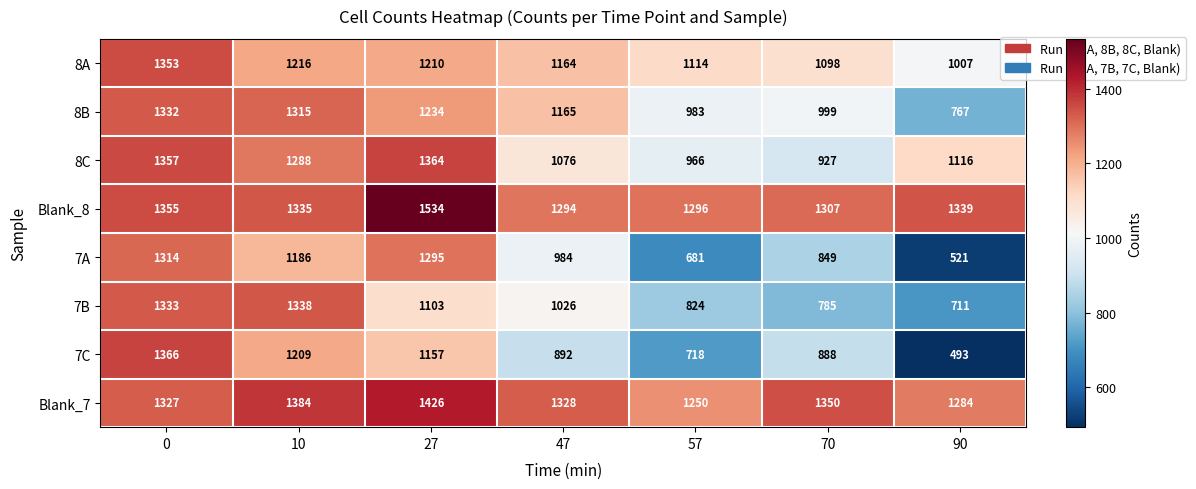

What is the approximate value of 7C at 57, to the nearest 10?

720